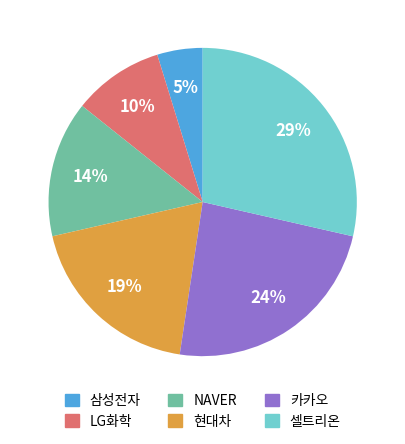

To the nearest percent, what percentage of the pie is LG화학?

10%